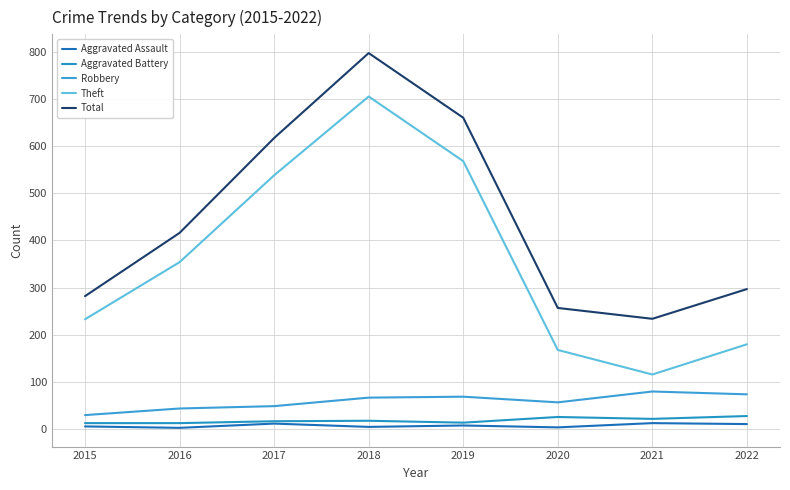

How many categories are shown in the chart?

8